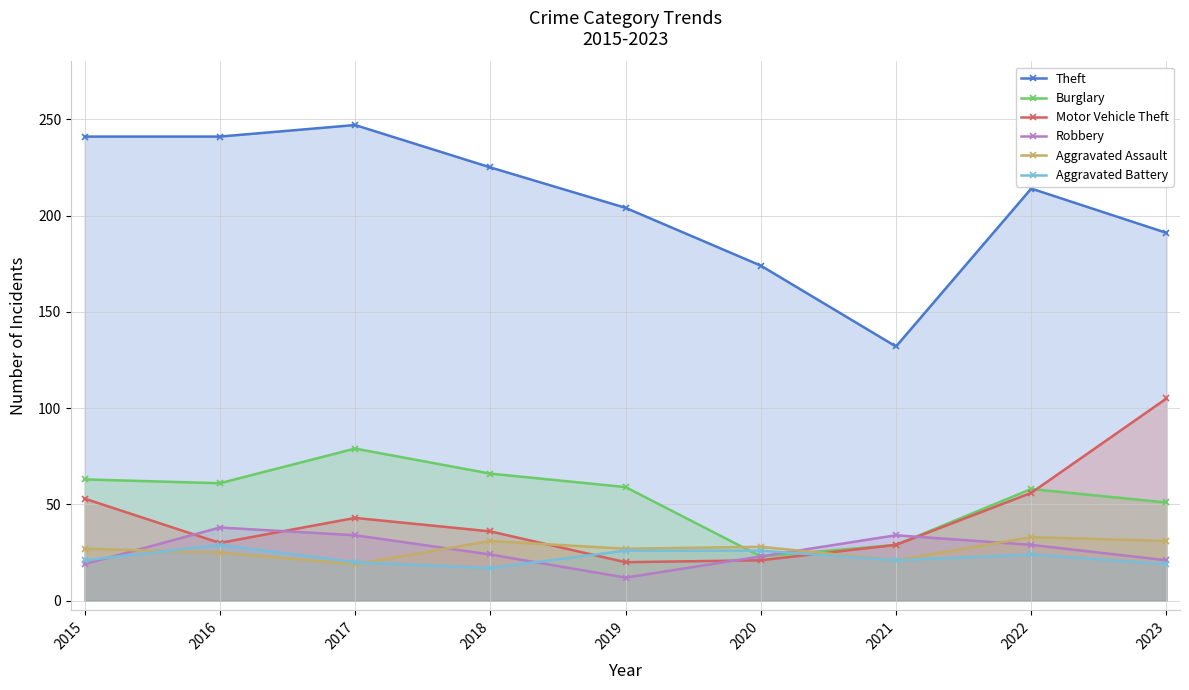

True or false: Aggravated Assault has a value of 31 at 2023.

True